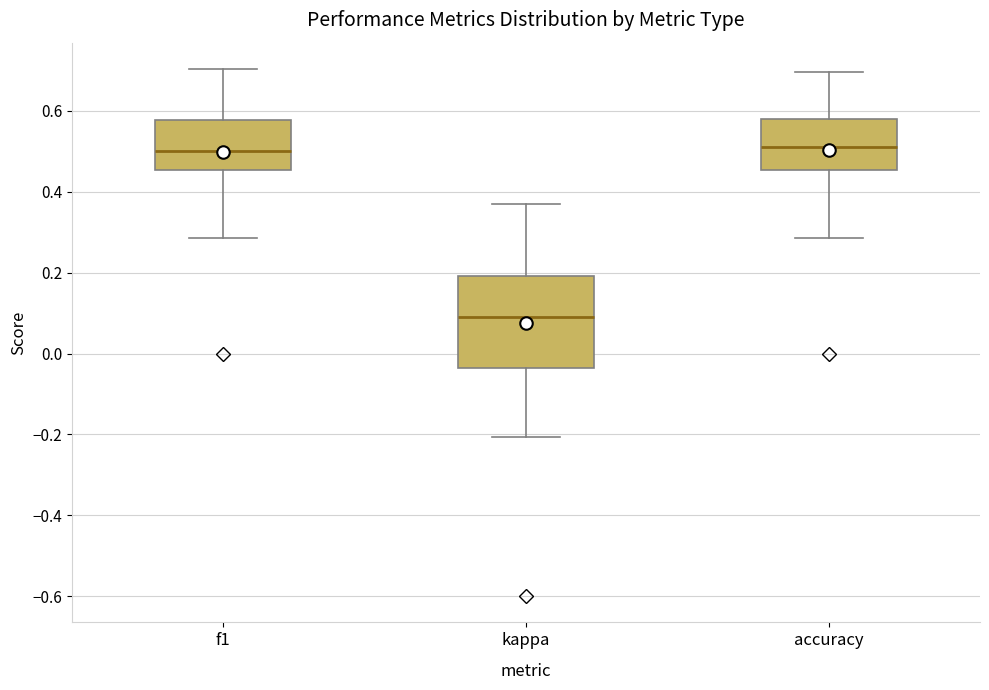

Reading left to right, transcribe this box plot: for each box, give where its median line is, the range the box spans, and where its two whiskers end, as read against the y-axis. The values are not printed on the chart, so give them approximately, as read against the axis.

f1: median 0.50, box 0.46 to 0.58, whiskers 0.28 to 0.70
kappa: median 0.10, box -0.04 to 0.20, whiskers -0.20 to 0.38
accuracy: median 0.52, box 0.46 to 0.58, whiskers 0.28 to 0.70